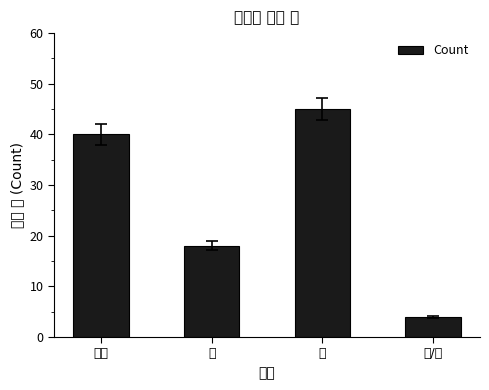

How many data points are above 40?

1